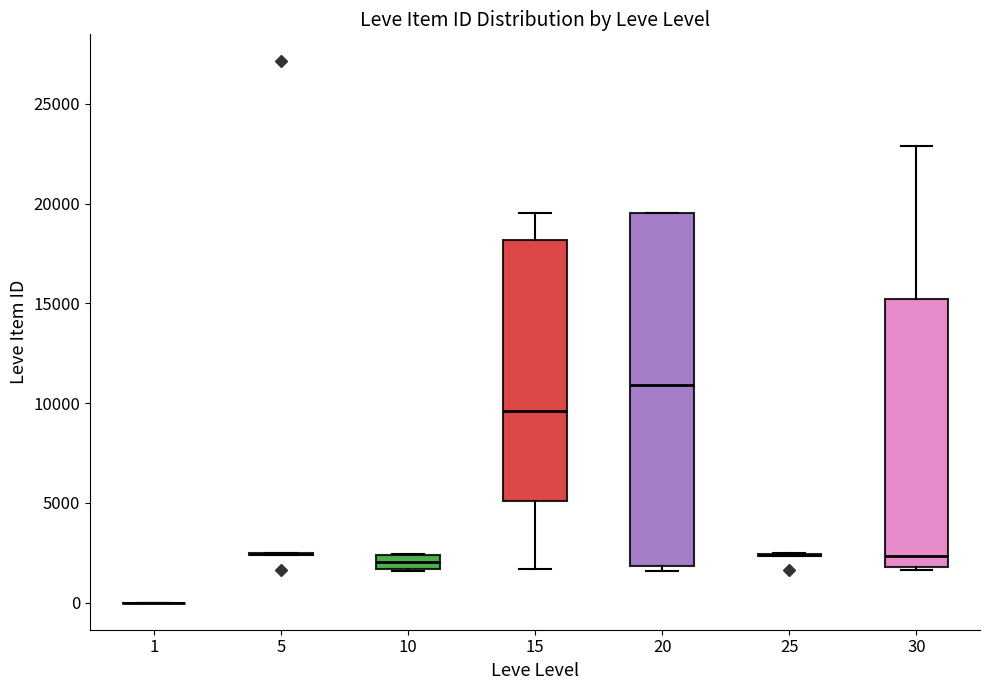

Comparing the boxes themselves (not the whiskers), which one is the tallest?

20